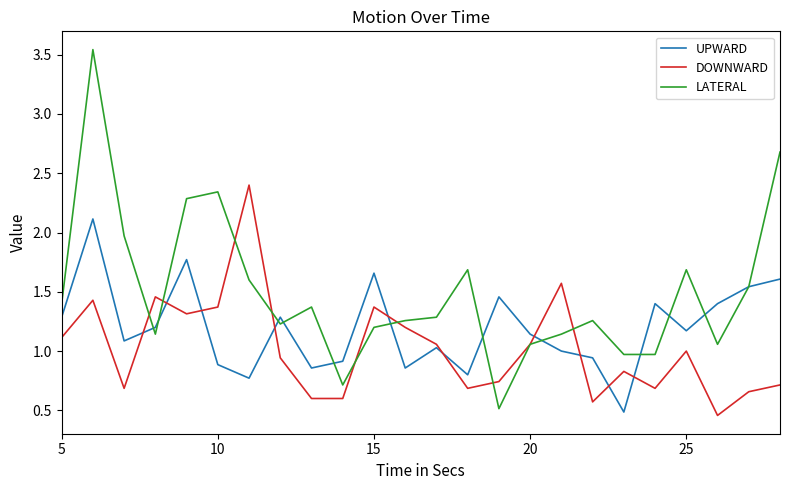

List the series in order of their peak value, highest first.

LATERAL, DOWNWARD, UPWARD